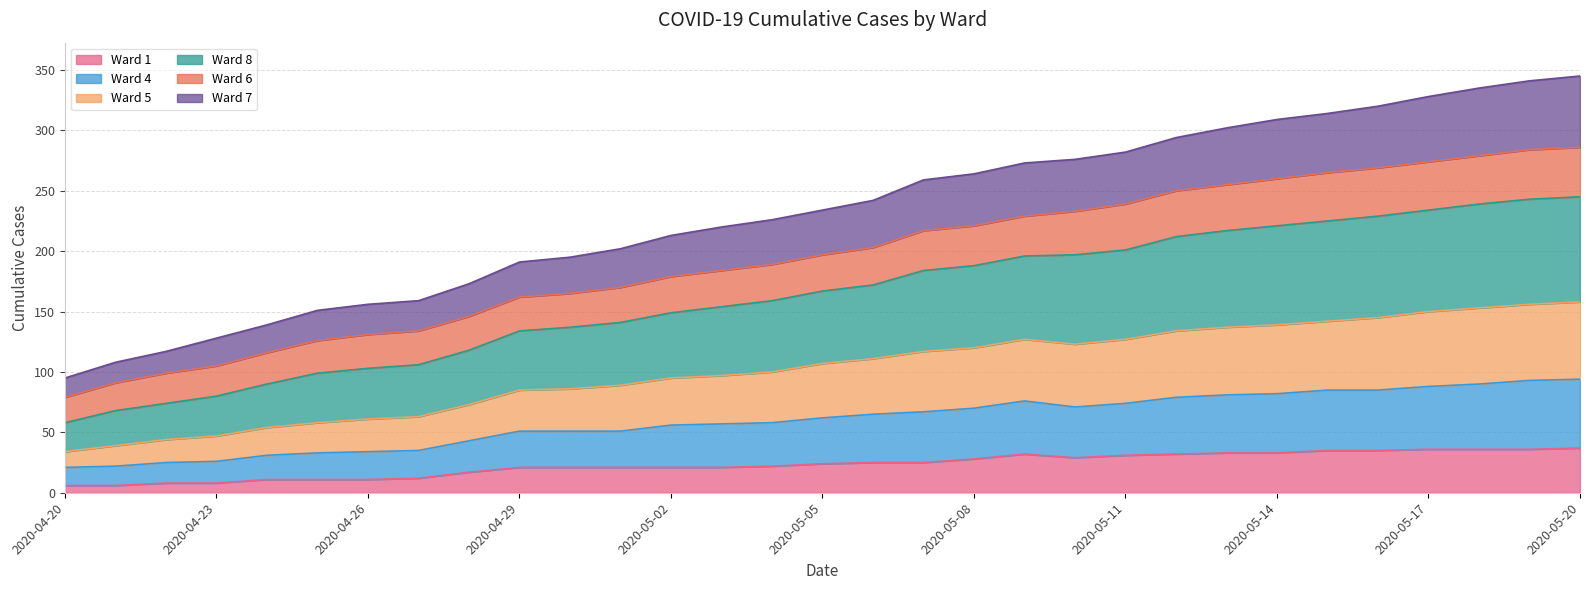

What are all the series names shown in the legend?

Ward 1, Ward 4, Ward 5, Ward 8, Ward 6, Ward 7